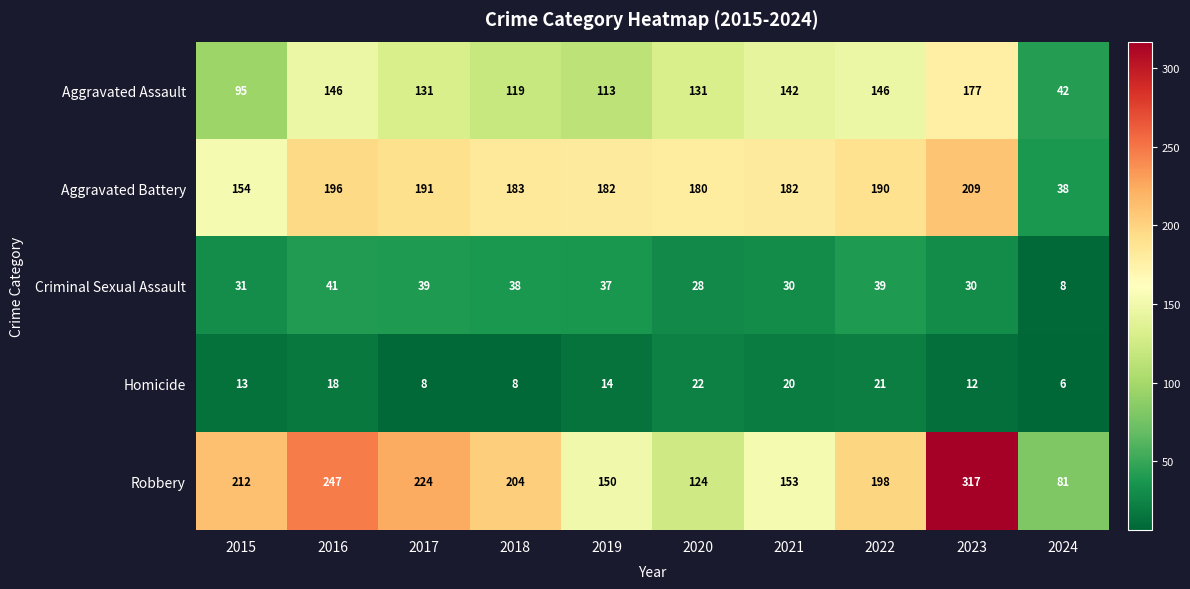

Which category has the lowest value in the Criminal Sexual Assault series?

2024